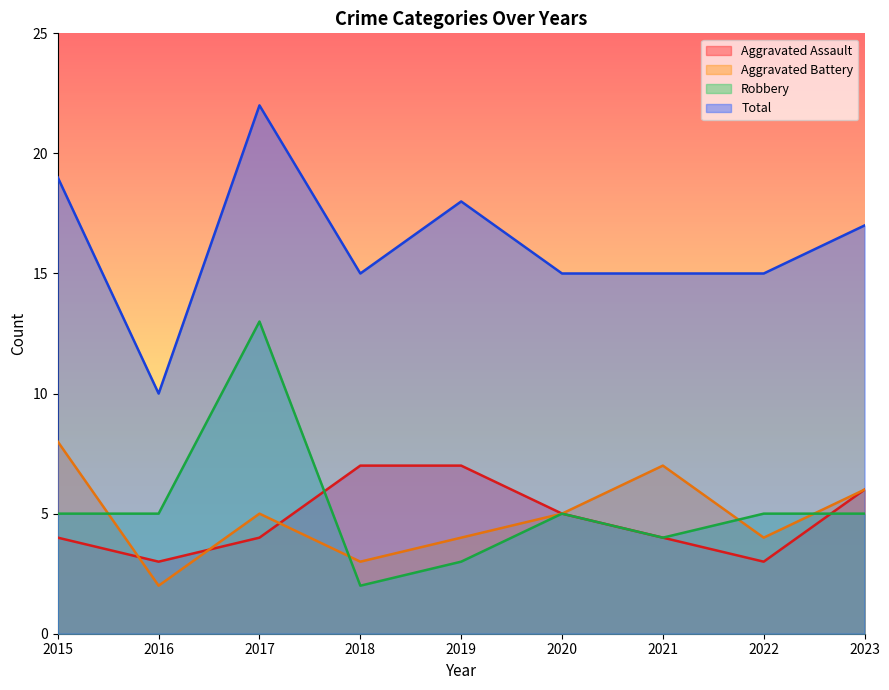

Between 2020 and 2021, which series saw the biggest shift?

Aggravated Battery